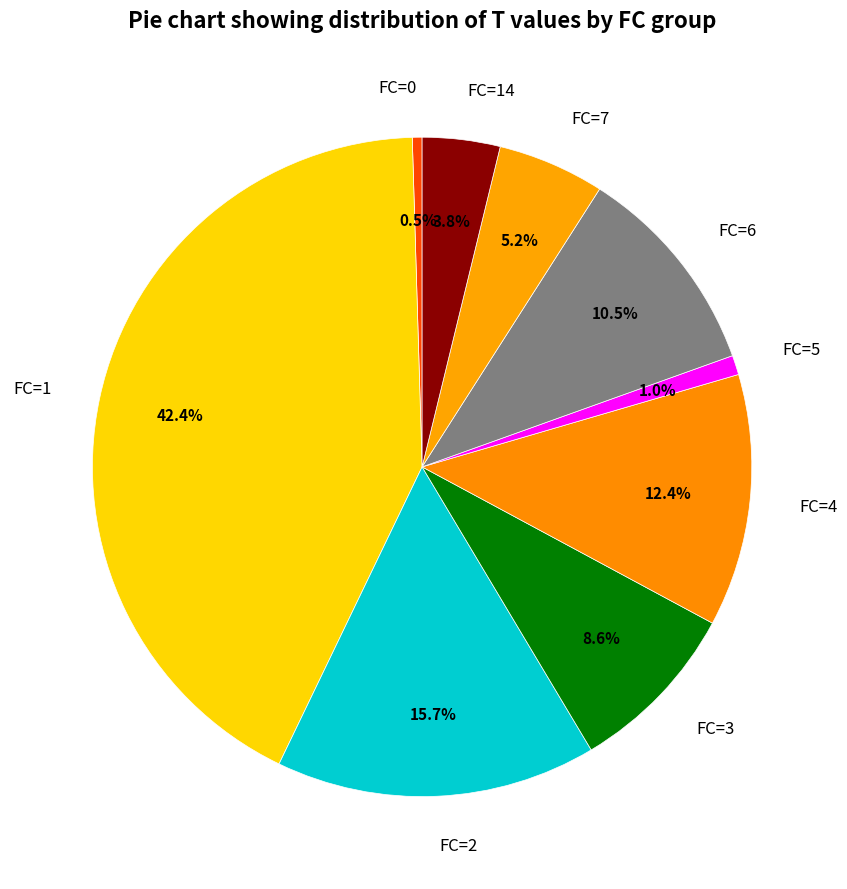

Is there any slice that represents more than half of the pie?

No